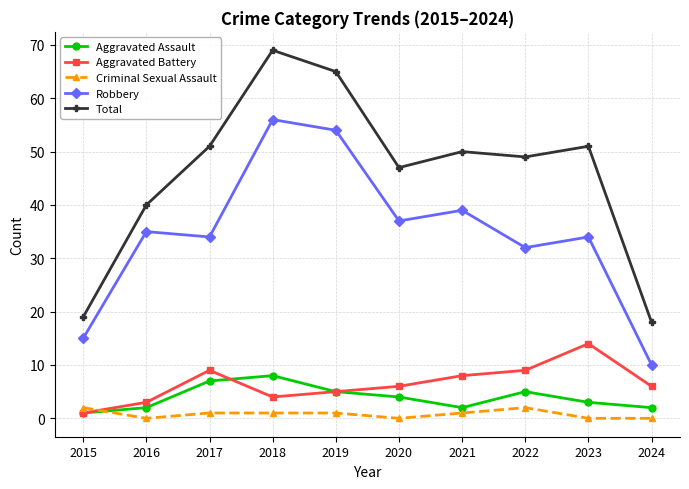

How many series are shown in this chart?

5